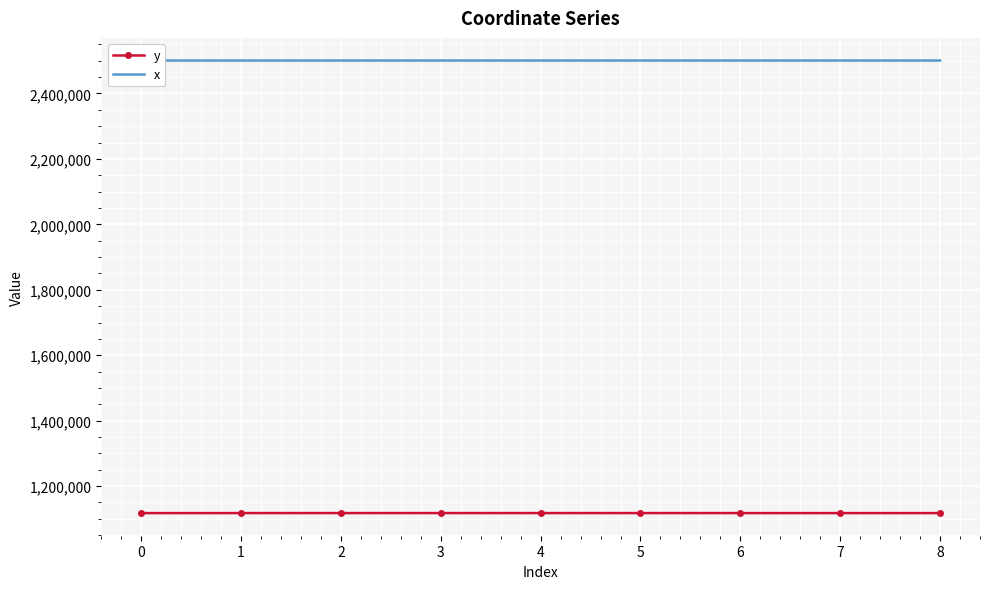

The y series shows 1117626.9 at 0. True or false?

True